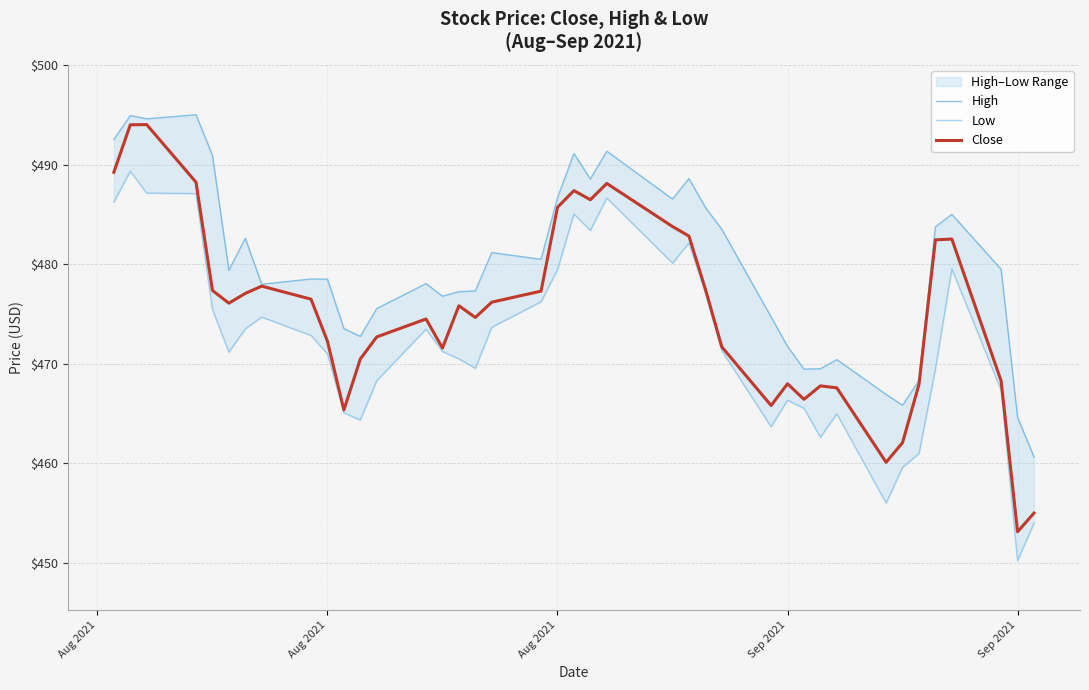

Does the chart have visible grid lines?

Yes